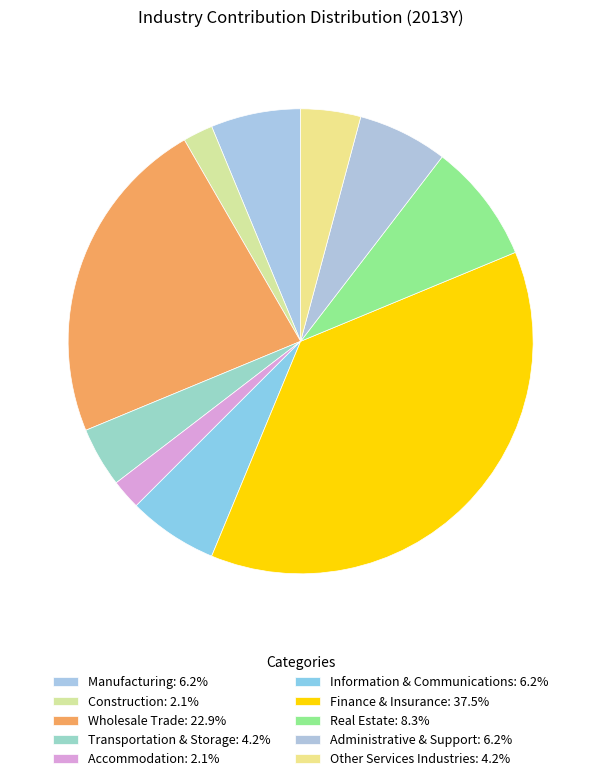

How many slices are in this pie chart?

10